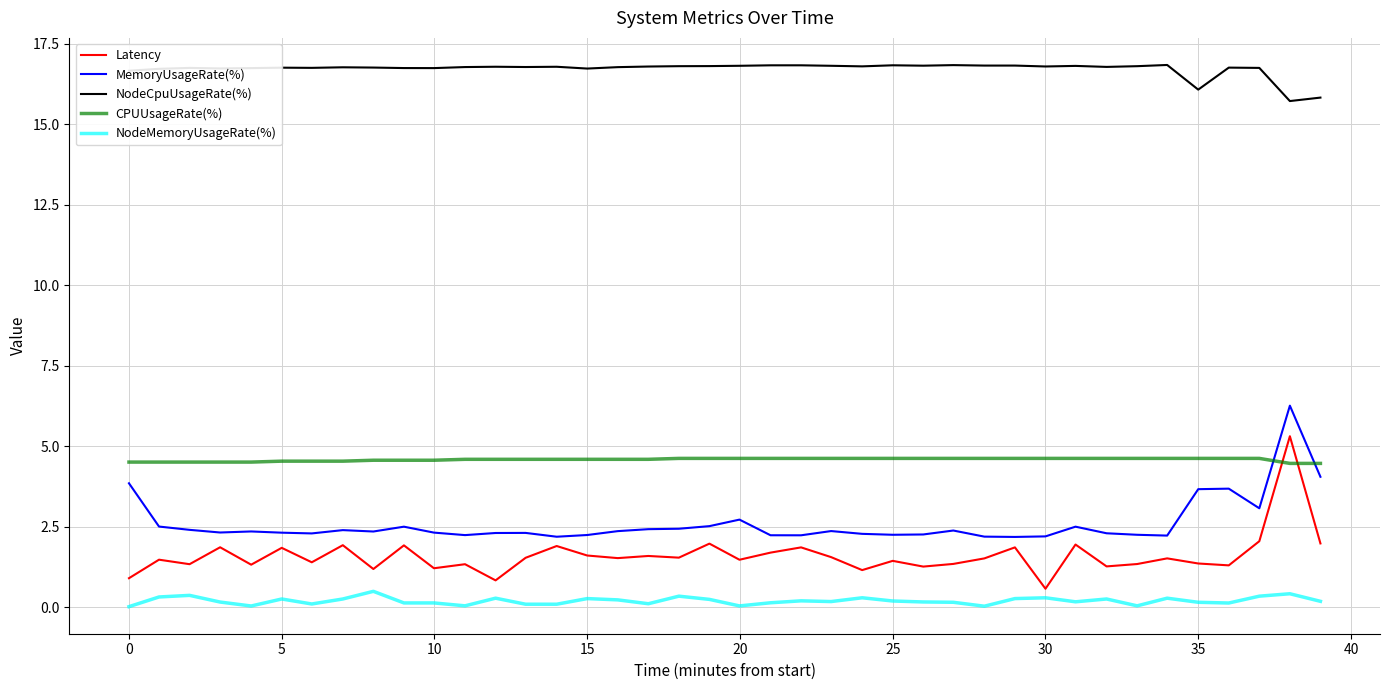

What is the difference between the maximum and minimum values in the Latency series?

4.7